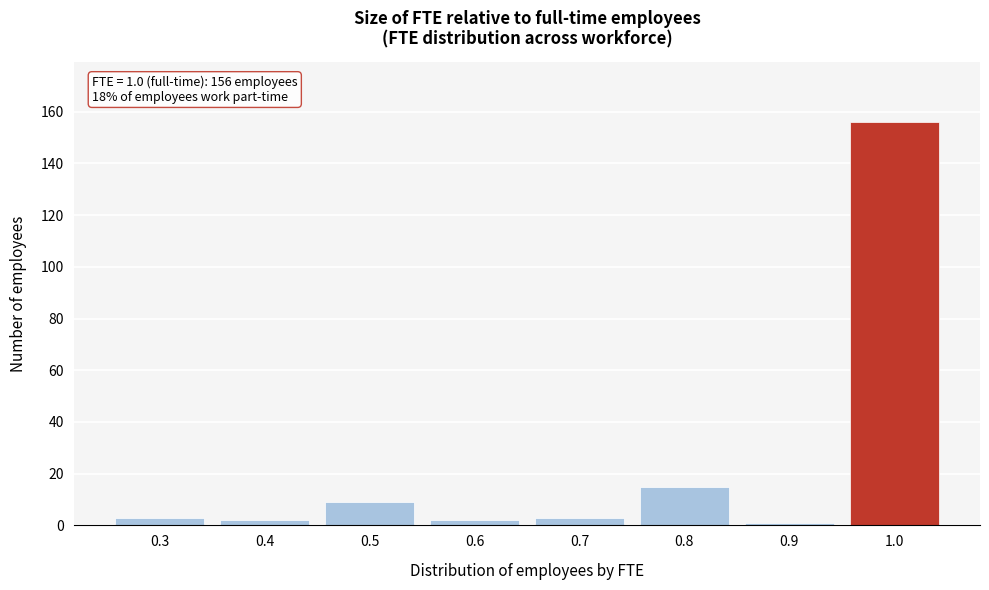

Reading left to right, list all the values displayed in this chart.

3	2	9	2	3	15	1	156